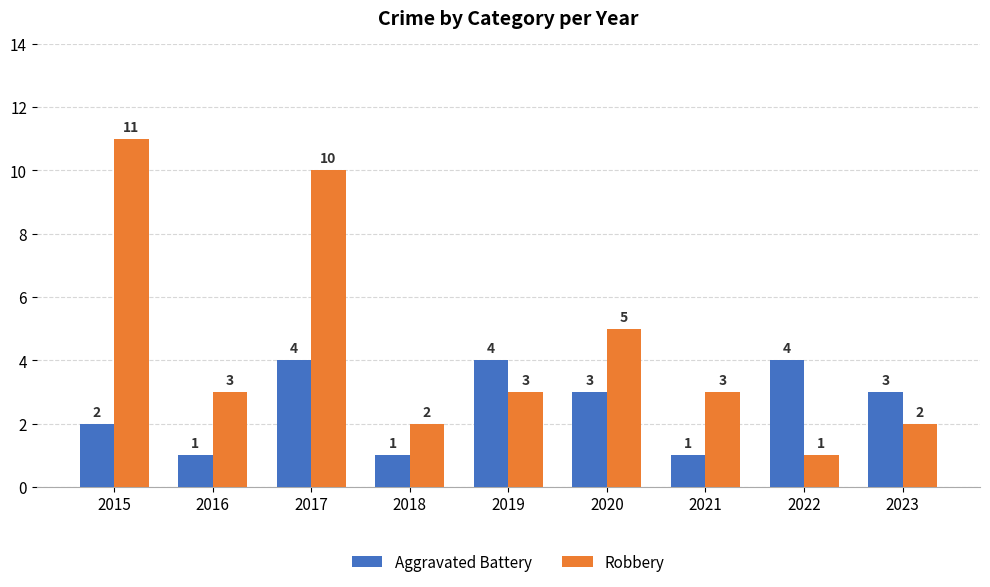

Rank the series by their average value, from highest to lowest.

Robbery, Aggravated Battery